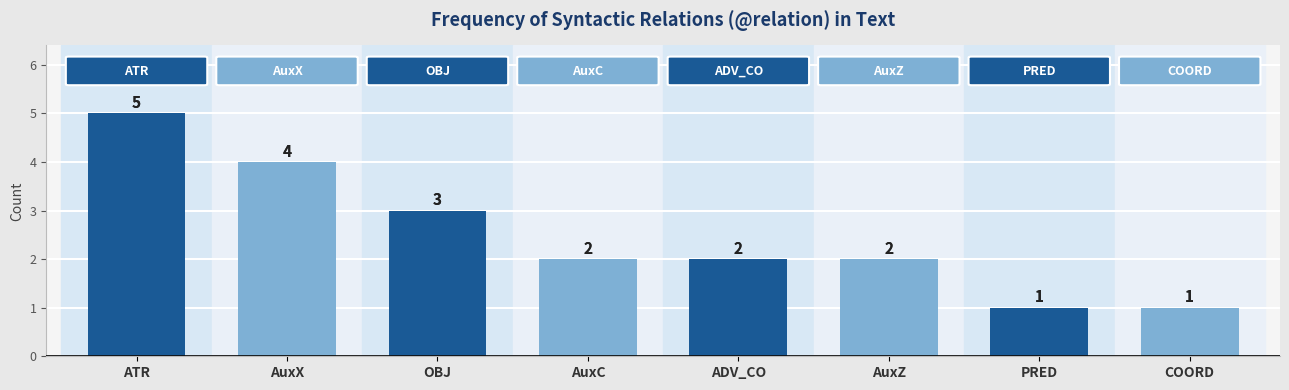

Are the bars grouped side by side (vs. stacked)?

No